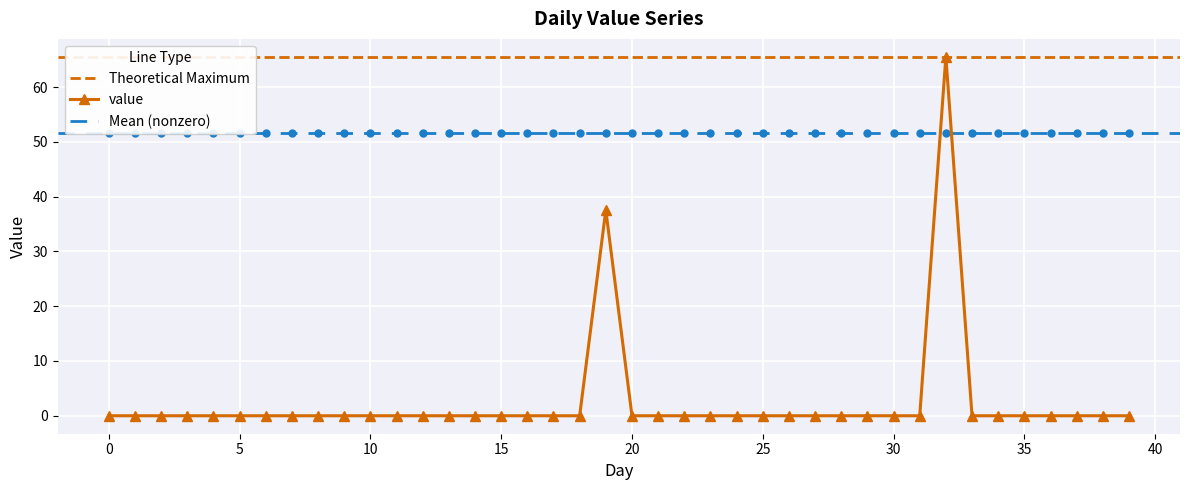

How many categories are shown in the chart?

40